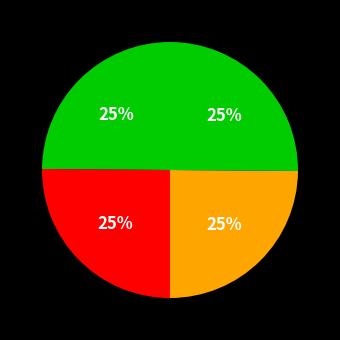

How many segments does this pie chart have?

4